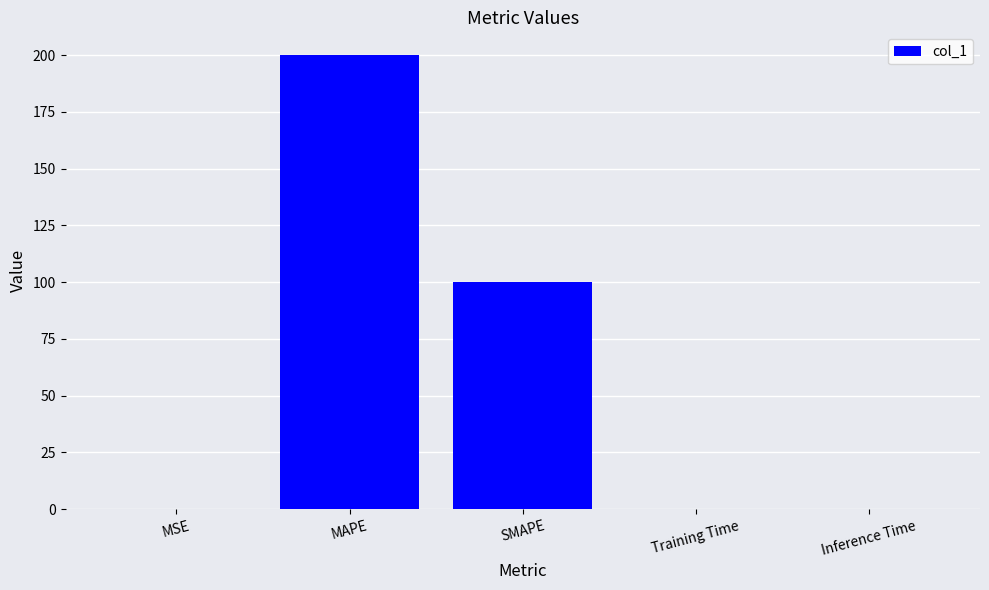

At which category does the chart reach its peak across all series?

MAPE